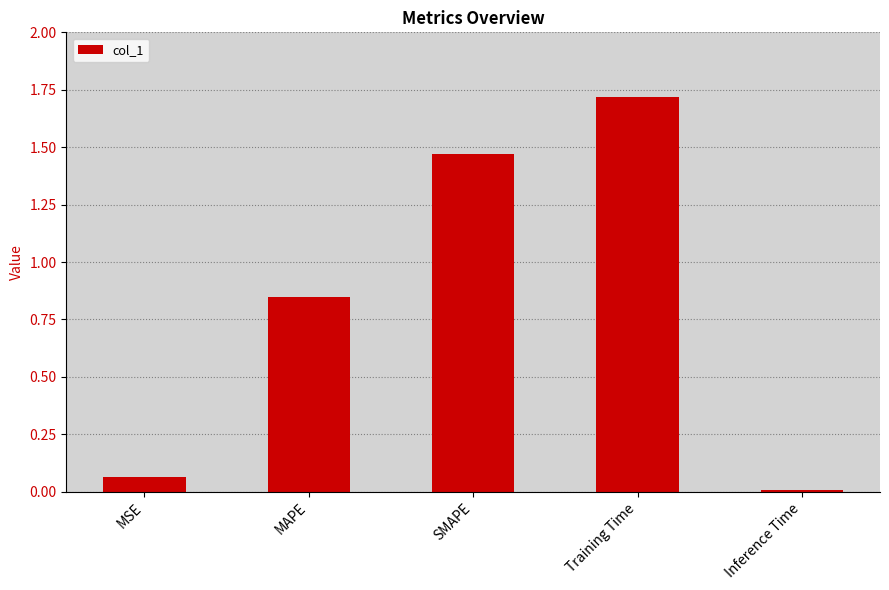

Are the bars horizontal?

No